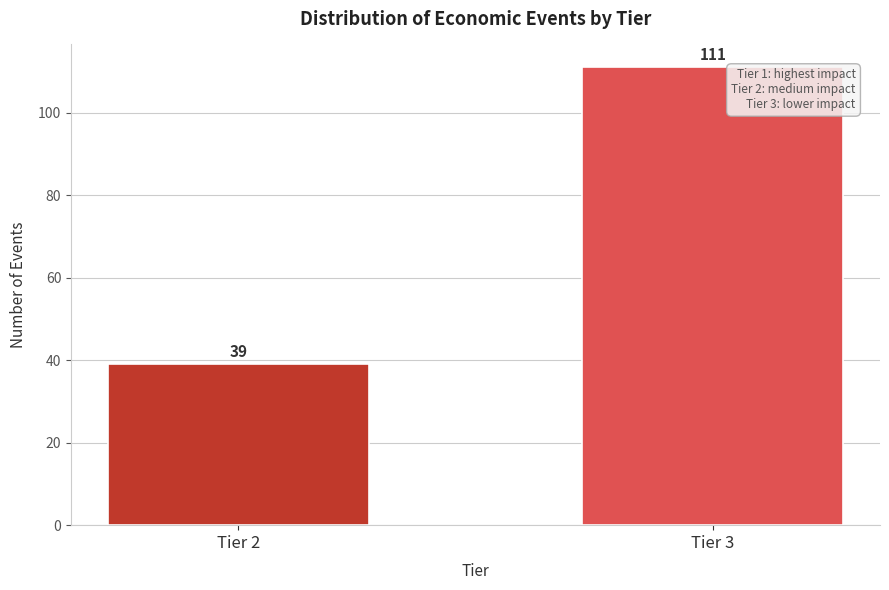

Reading left to right, transcribe all the data shown in this chart.

Tier 2=39	Tier 3=111